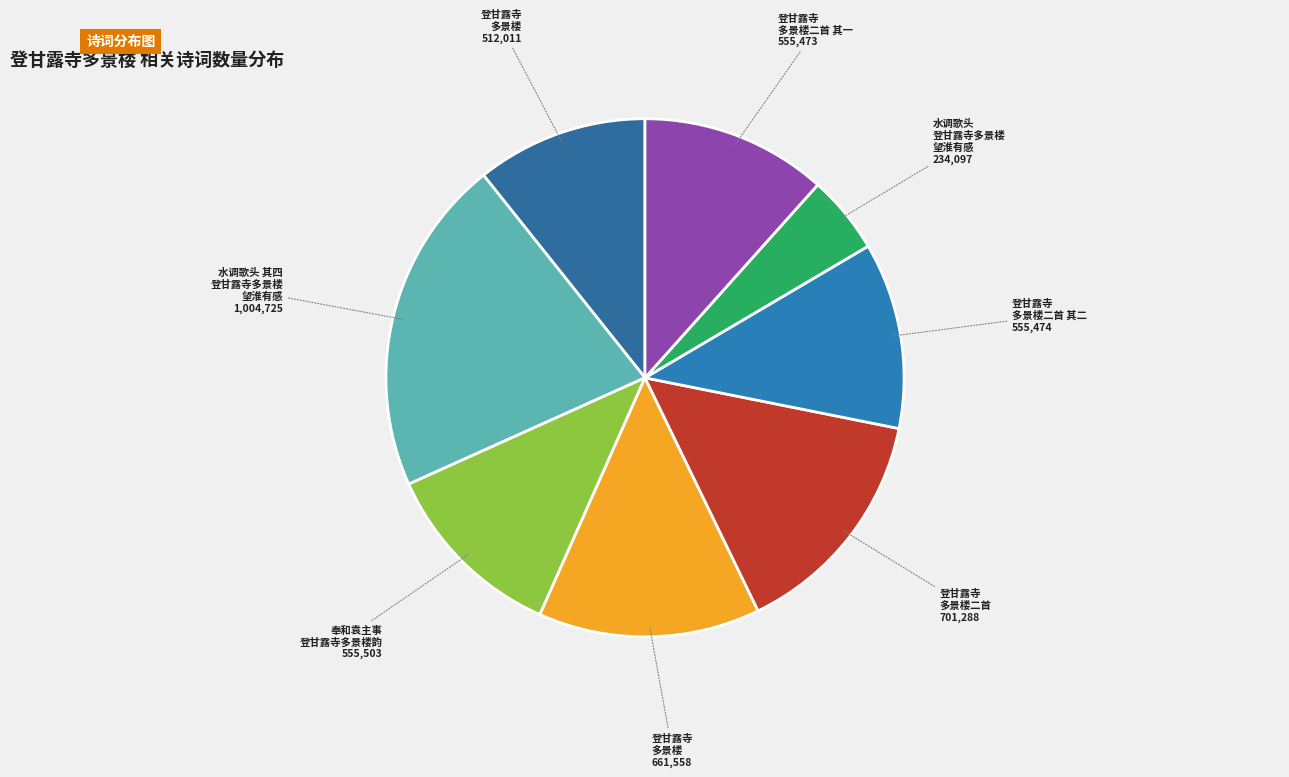

How many segments does this pie chart have?

8